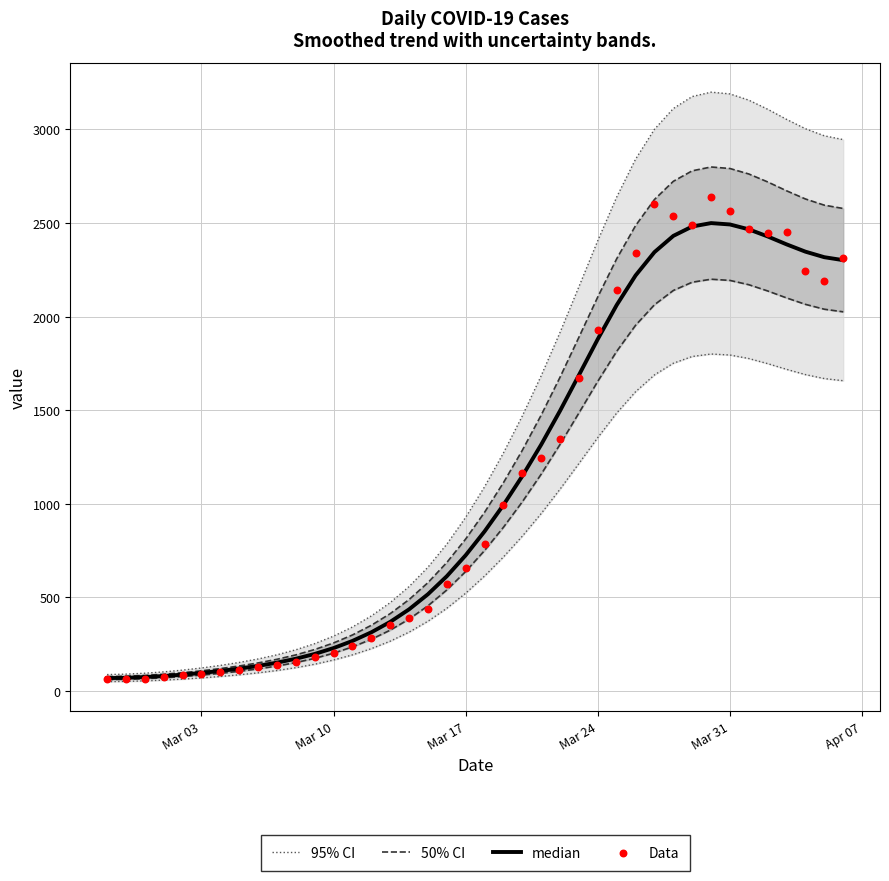

Which series has the widest spread of Y values?

95% CI